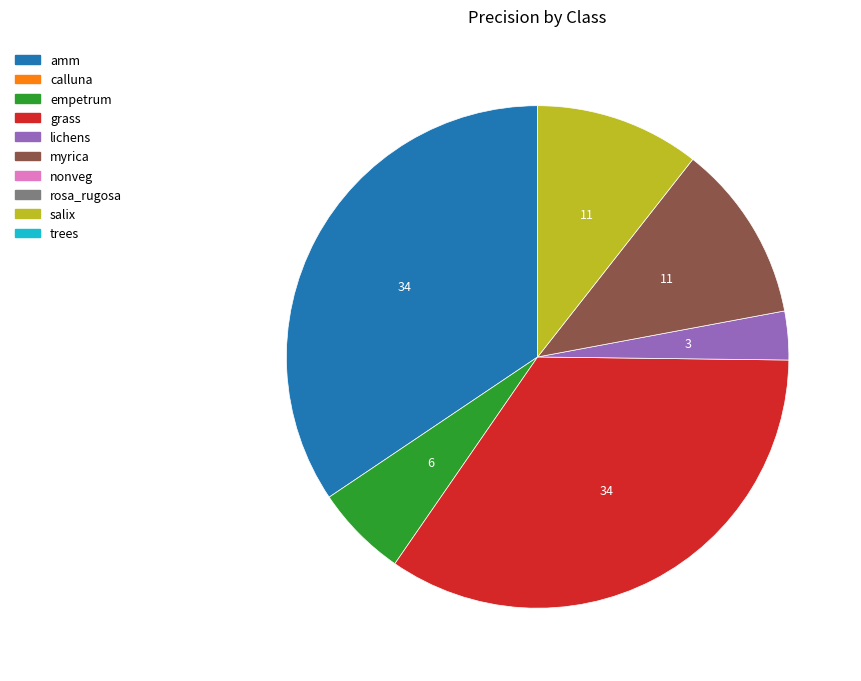

Is there a majority slice in this chart?

No